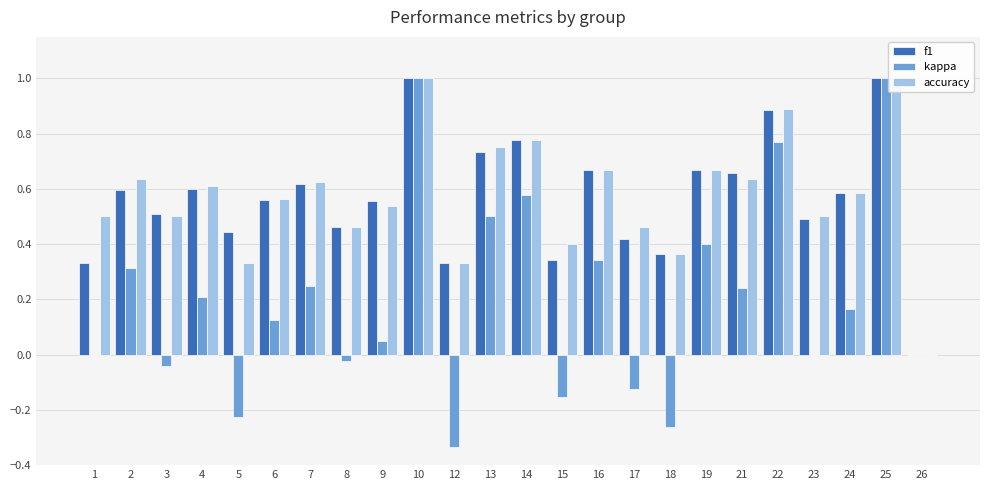

List the labels in order of accuracy value, smallest first.

26, 5, 12, 18, 15, 8, 17, 1, 3, 23, 9, 6, 24, 4, 7, 2, 21, 16, 19, 13, 14, 22, 10, 25